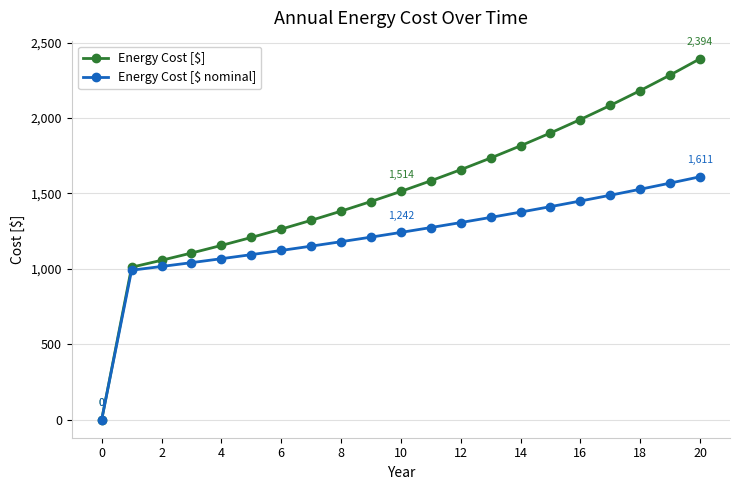

What is the maximum value for Energy Cost [$]?

2393.5